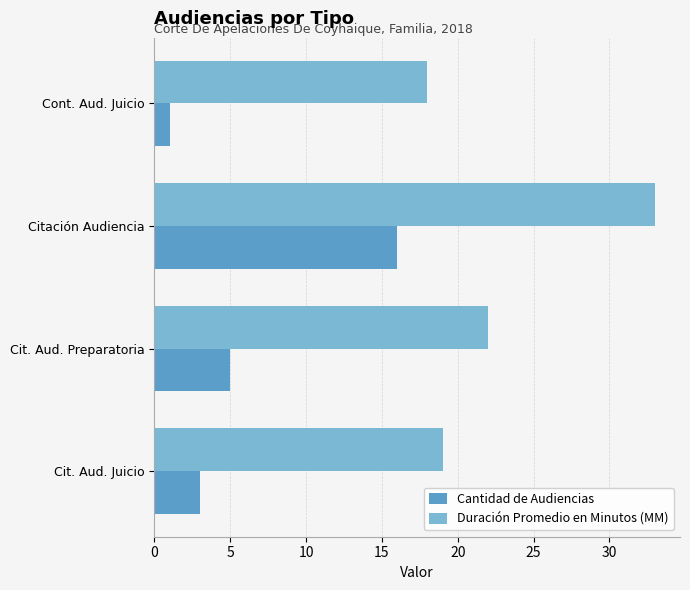

What is the difference between the maximum and minimum values in the Cantidad de Audiencias series?

15